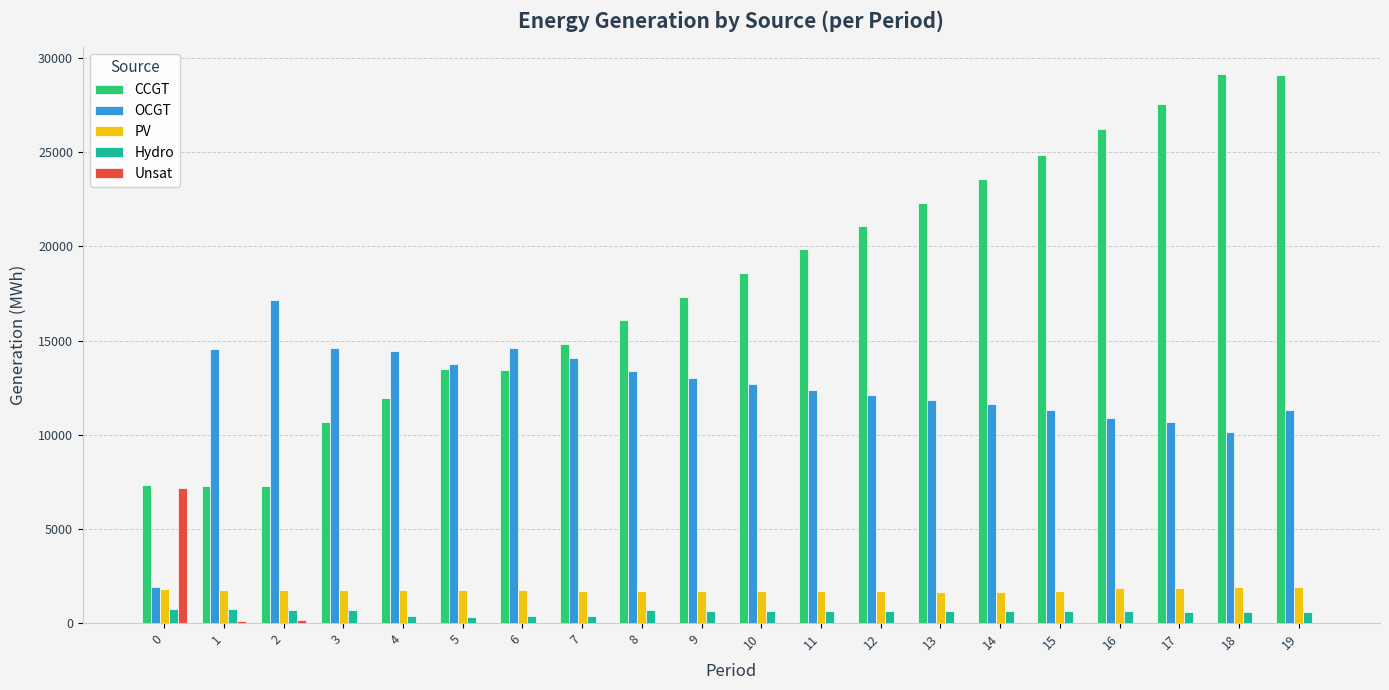

How many distinct data groups are displayed?

5